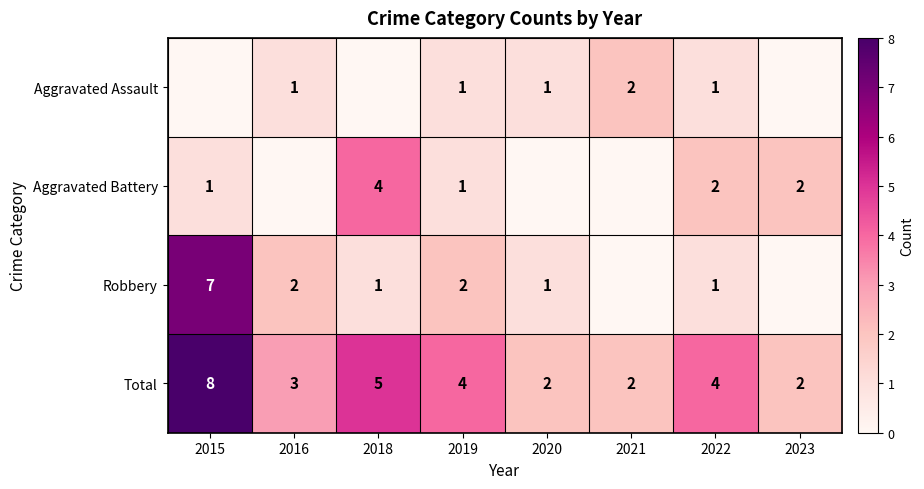

What is the approximate value of Total at 2022?

4